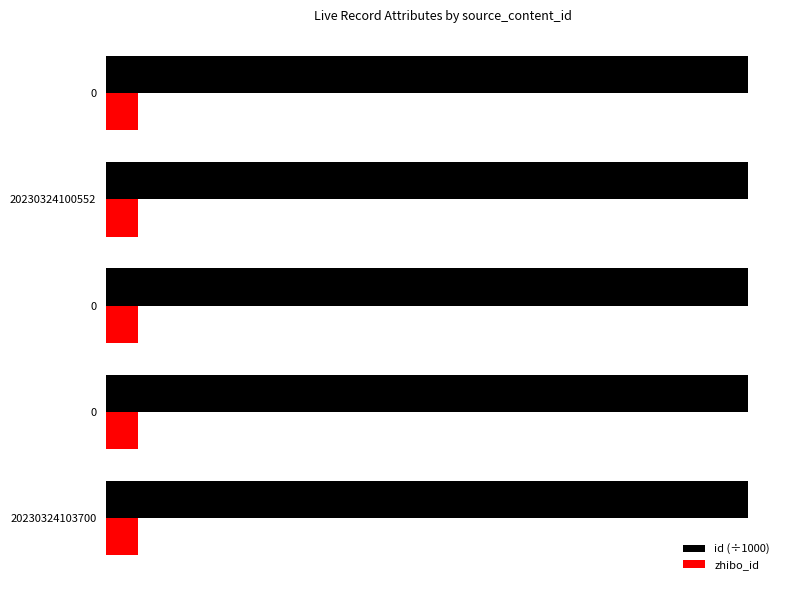

What are all the series names shown in the legend?

id (÷1000), zhibo_id